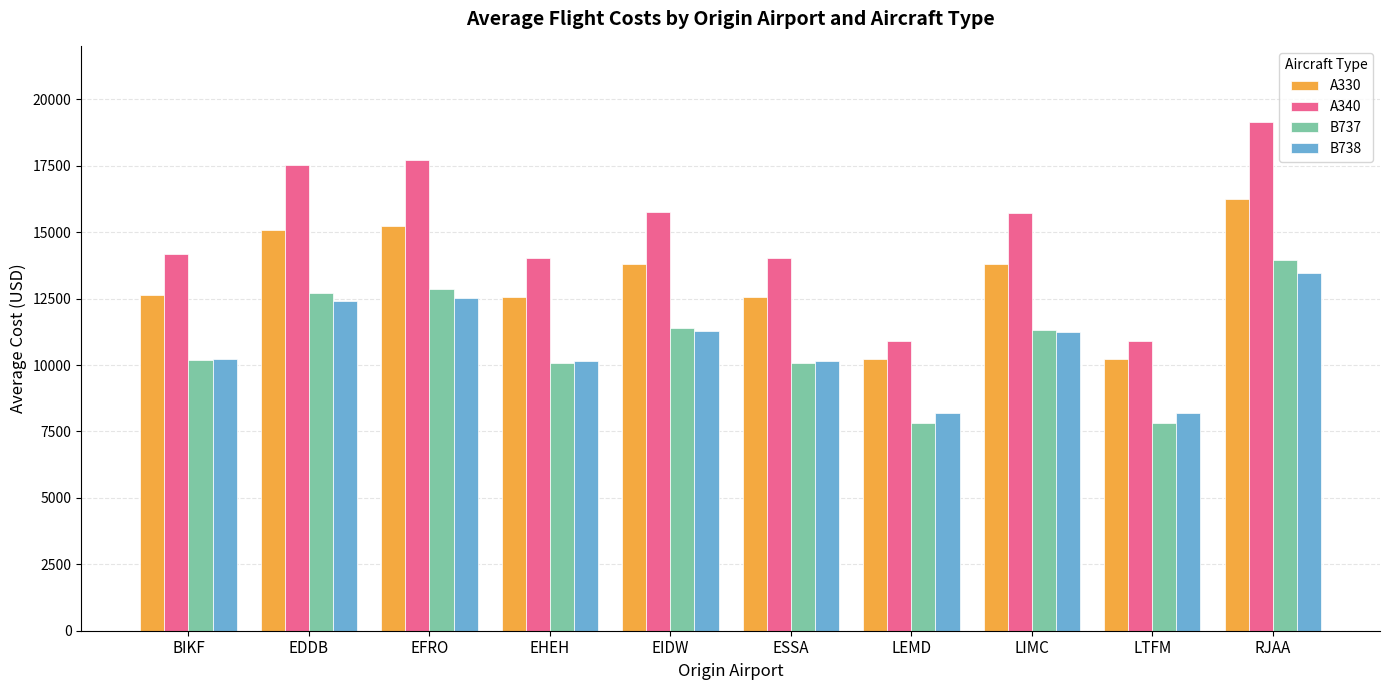

Is the value of A340 at EIDW greater than the value of A330 at LIMC?

Yes